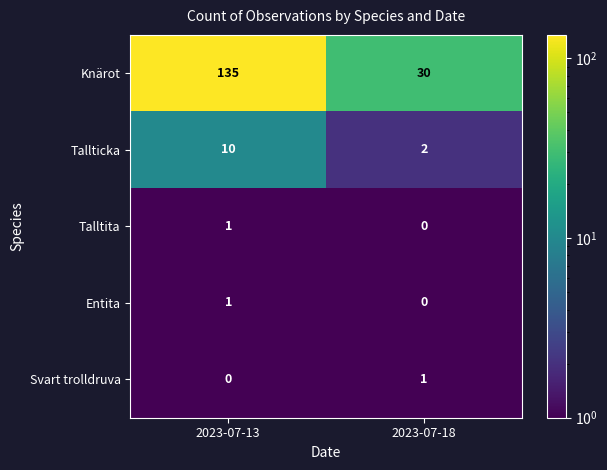

Reading right to left, transcribe all the data shown in this chart.

Knärot: 2023-07-18=30	2023-07-13=135
Tallticka: 2023-07-18=2	2023-07-13=10
Talltita: 2023-07-18=0	2023-07-13=1
Entita: 2023-07-18=0	2023-07-13=1
Svart trolldruva: 2023-07-18=1	2023-07-13=0